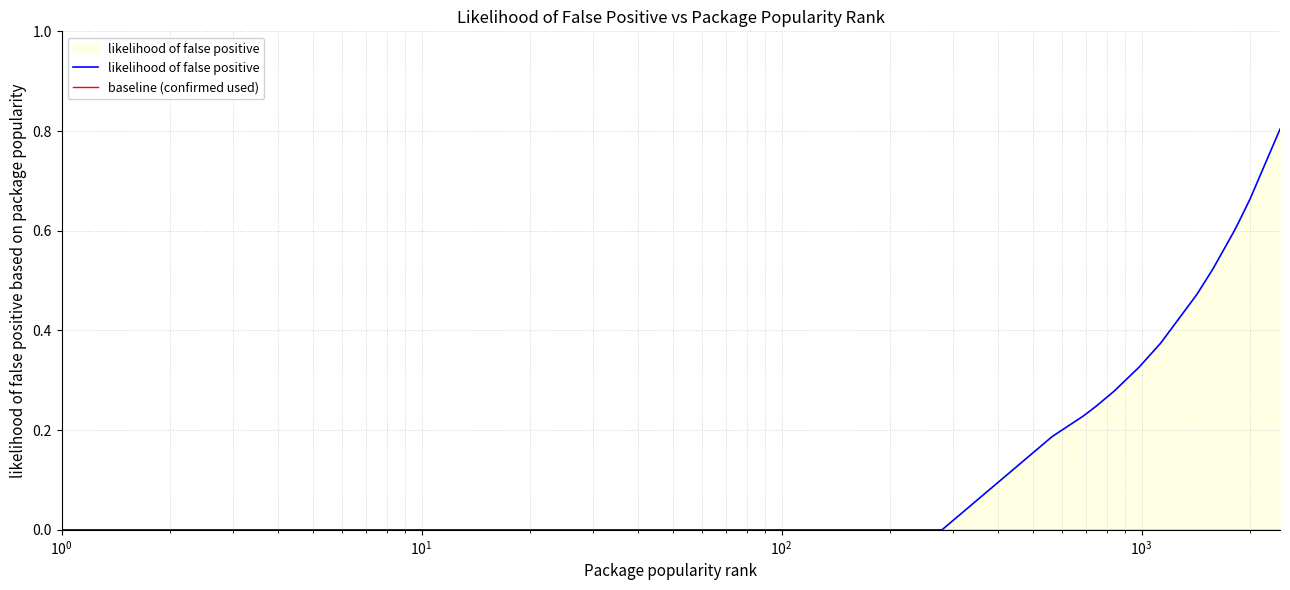

True or false: baseline (confirmed used) and likelihood of false positive intersect in this chart.

False